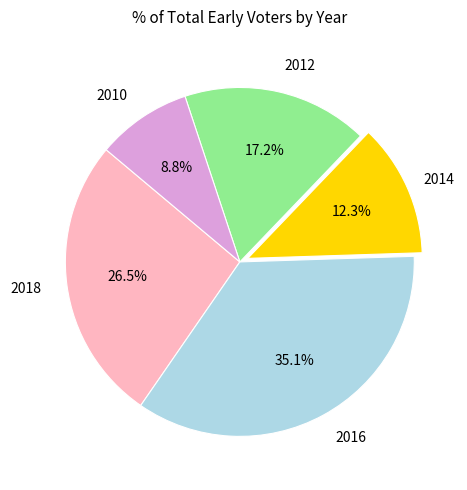

Is there any slice that represents more than half of the pie?

No